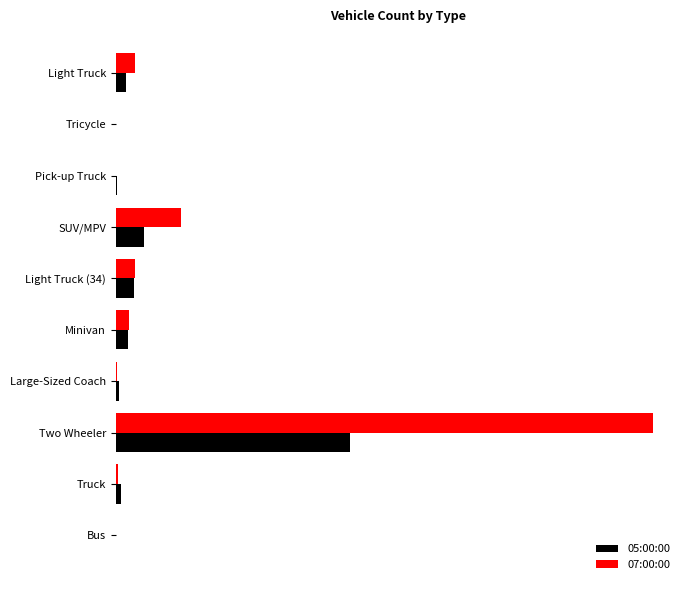

What is the value of the 07:00:00 bar at the 5th from the left?

22